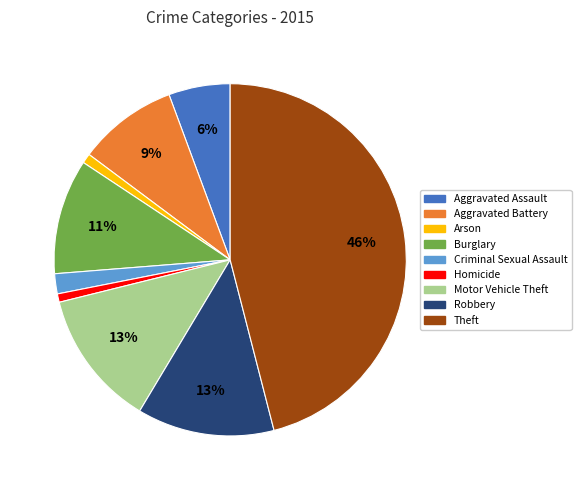

To the nearest percent, what is the difference between the Robbery and Burglary slice percentages?

2%